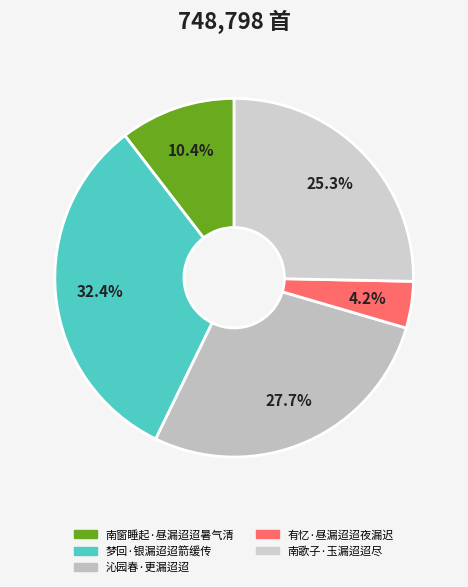

Which category has the biggest portion of the pie?

梦回·银漏迢迢箭缓传